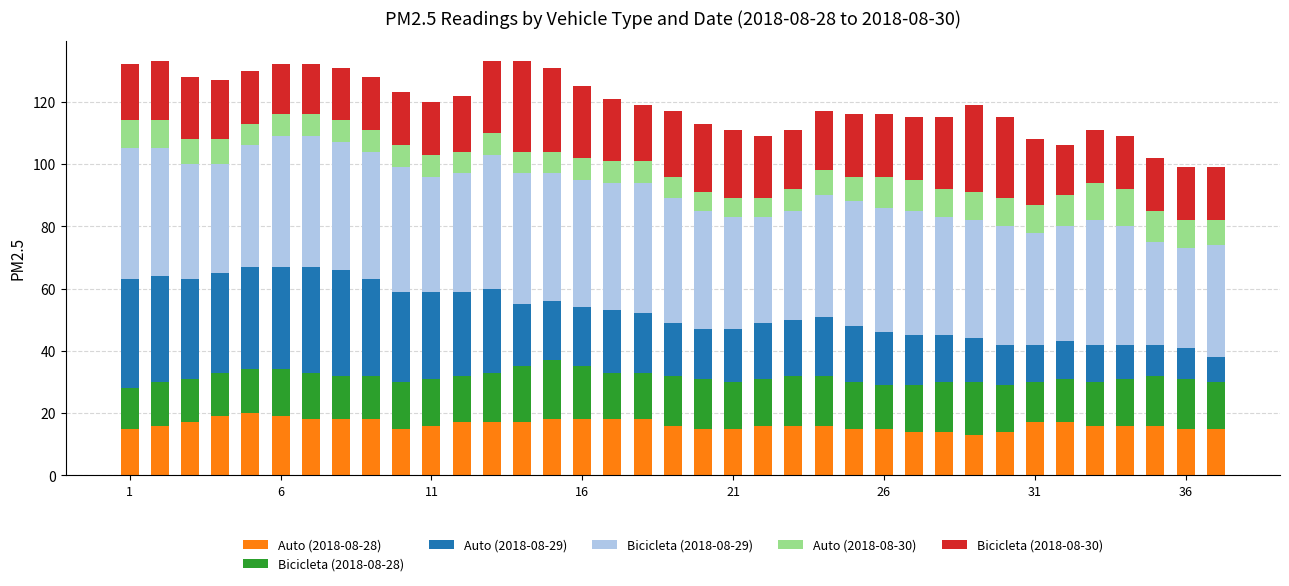

What is the minimum value for Auto (2018-08-28)?

13